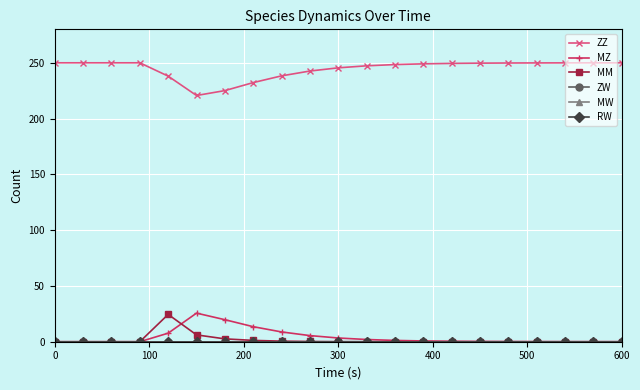

Is this an area chart (filled region under the line)?

No